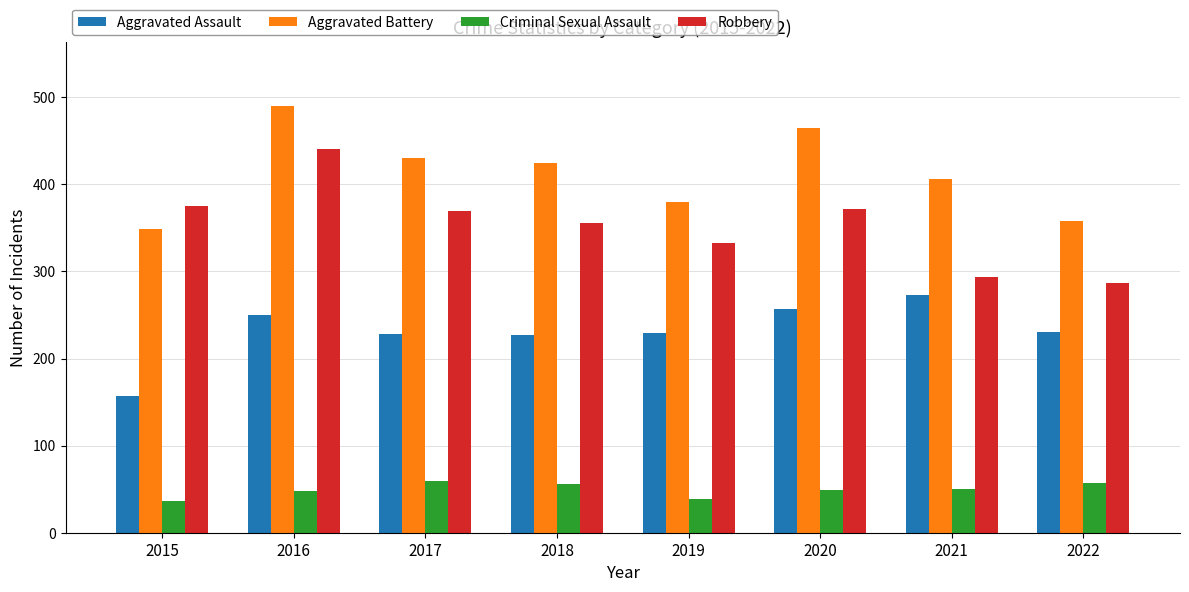

What is the value of the Aggravated Battery bar at the 4th from the left?

425